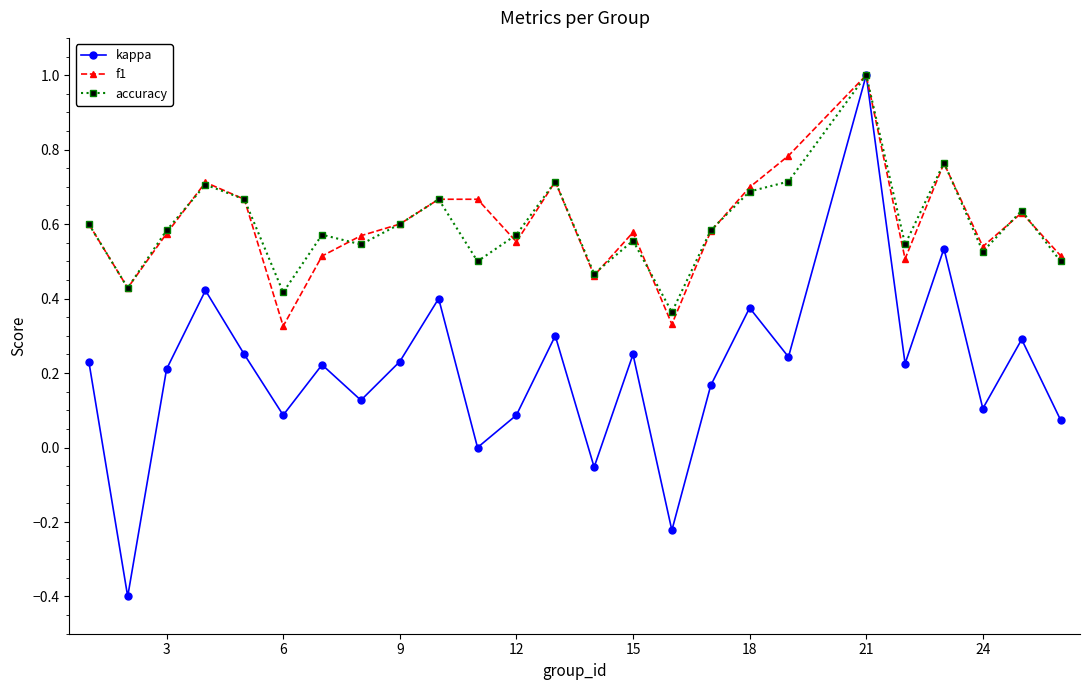

In kappa, how many points are higher than both neighbors (excluding endpoints)?

9